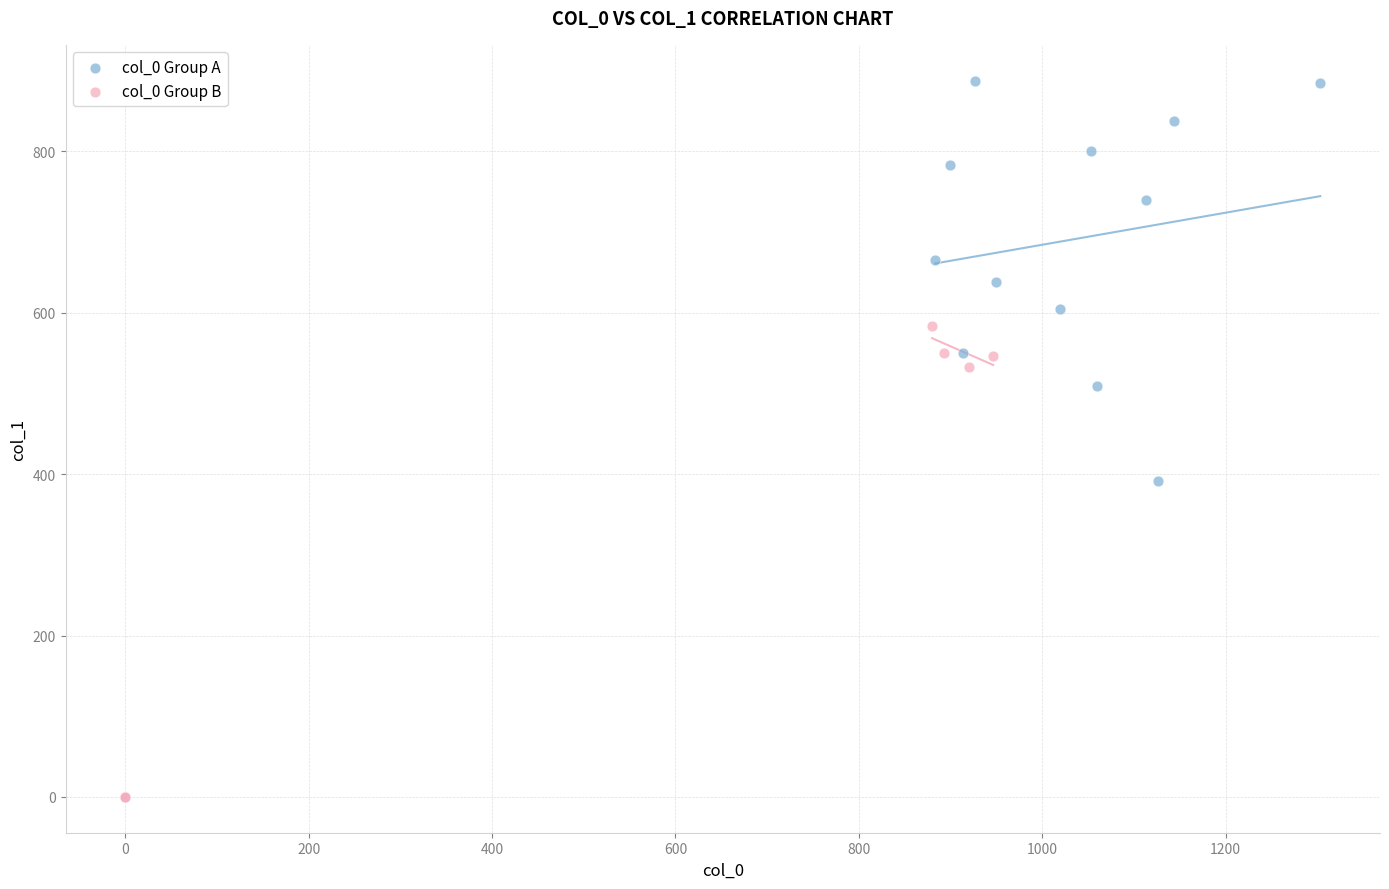

Which series contains the lowest Y value?

col_0 Group B